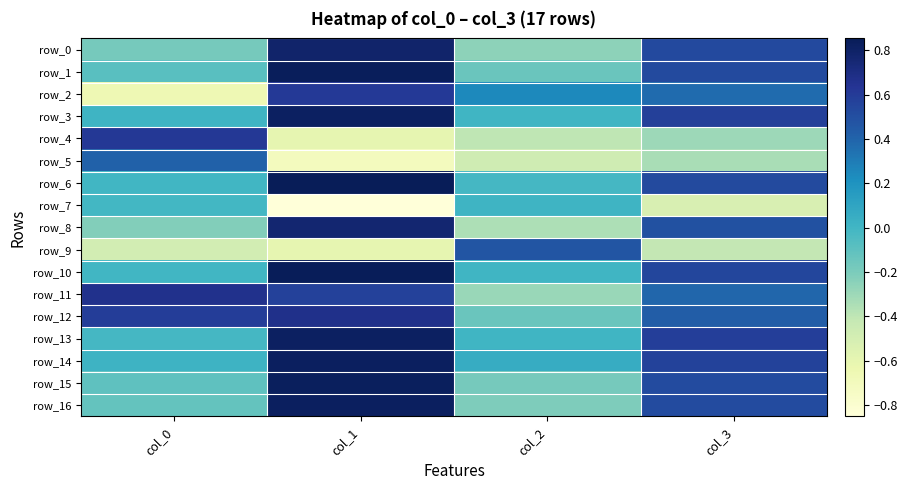

Read the row_16 value at col_0.

-0.1